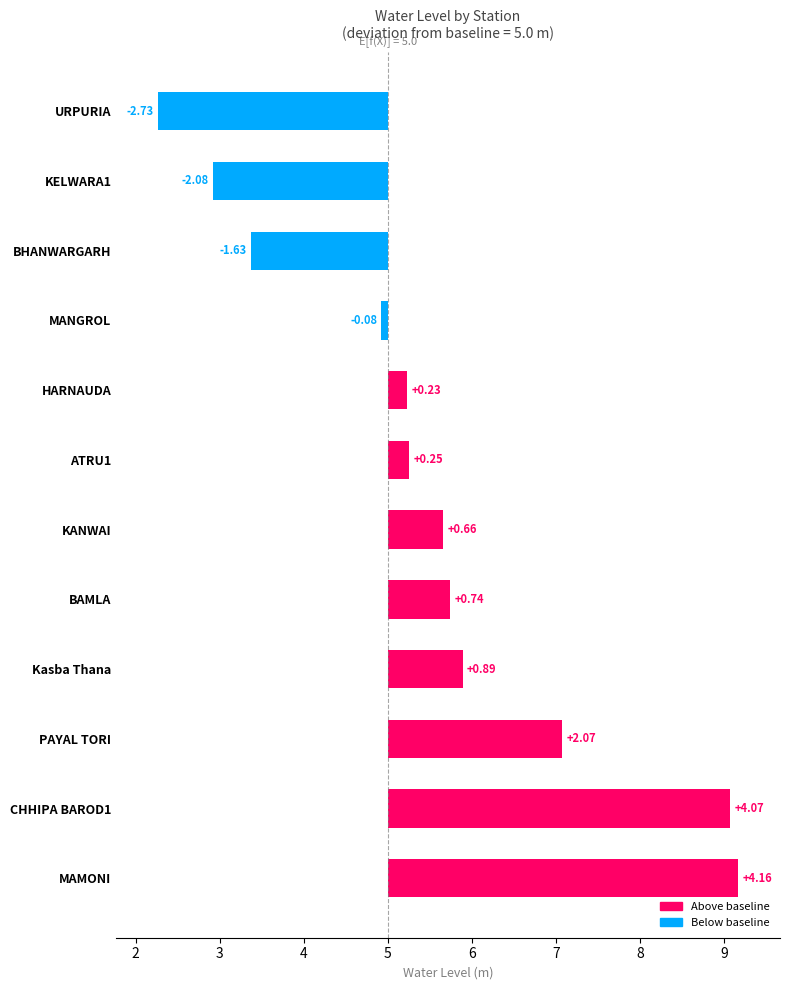

Reading left to right, what are all the values shown in this chart?

4.2	4.1	2.1	0.9	0.7	0.7	0.2	0.2	-0.1	-1.6	-2.1	-2.7